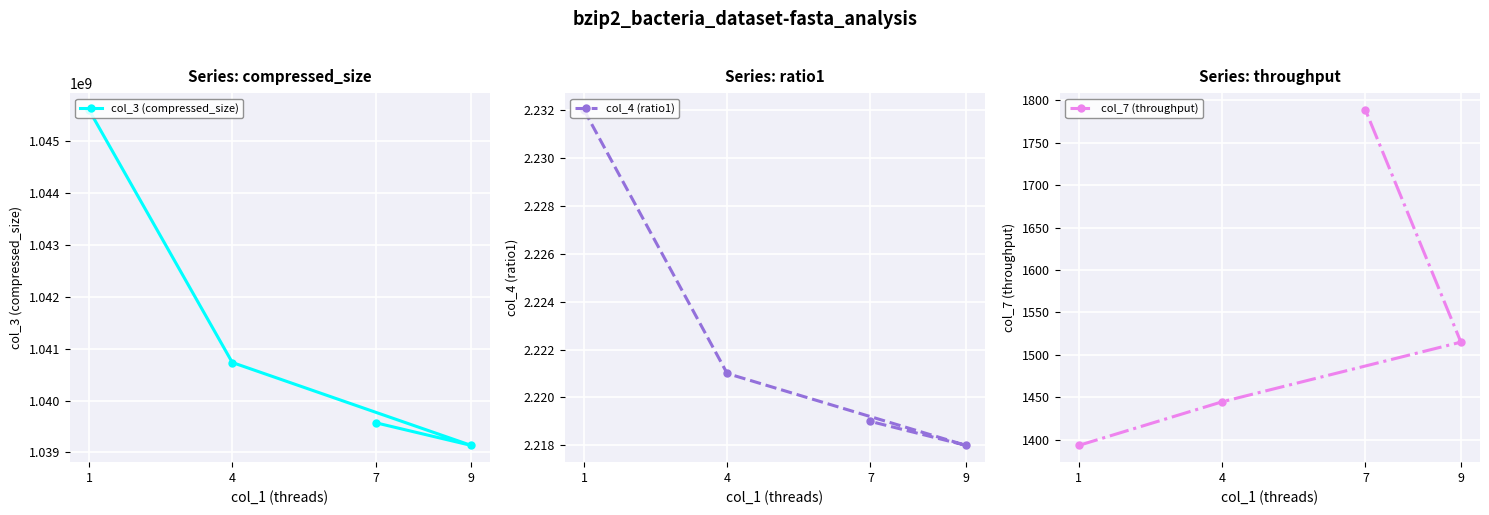

Count the number of categories in the chart.

4